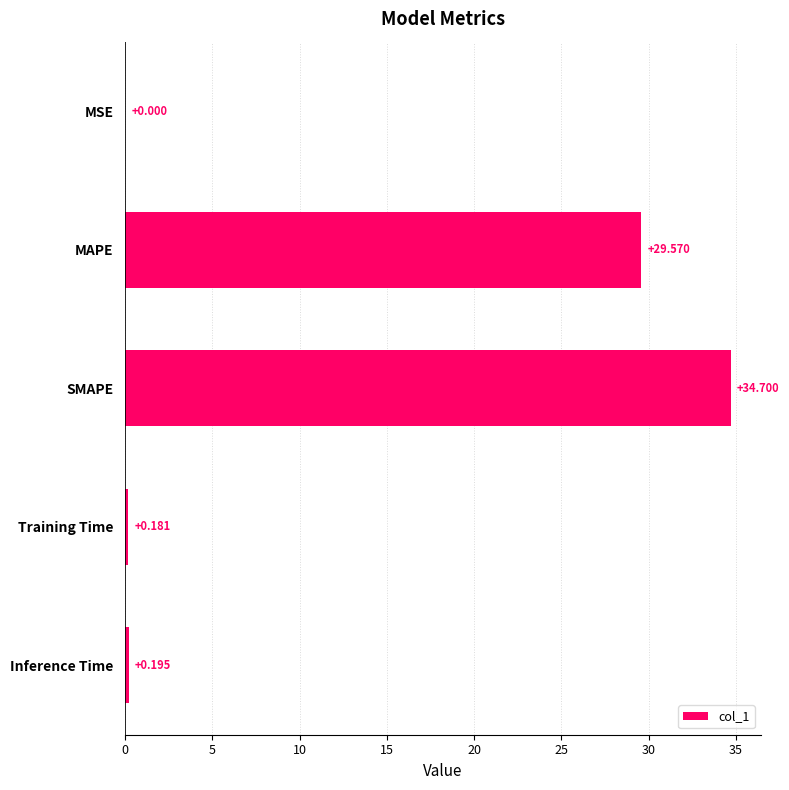

Are the bars grouped side by side (vs. stacked)?

No